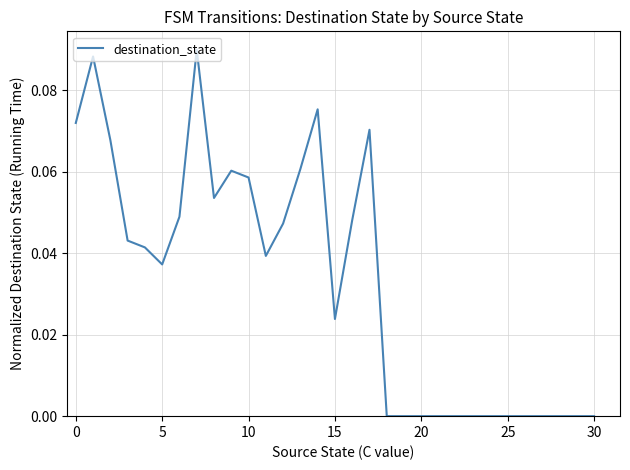

Does the chart have visible grid lines?

Yes